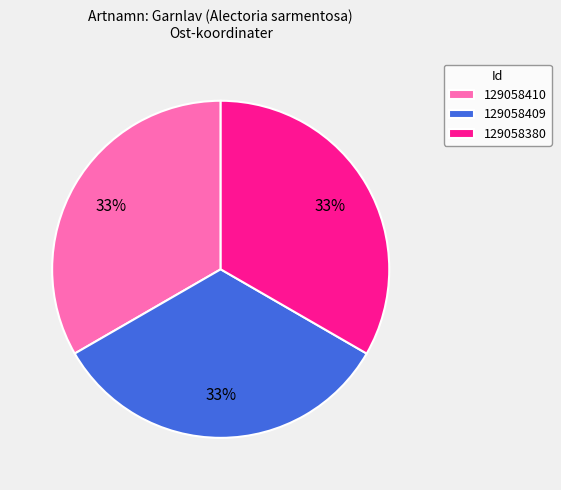

Approximately how many times larger is the value at 129058380 compared to 129058410?

1.0